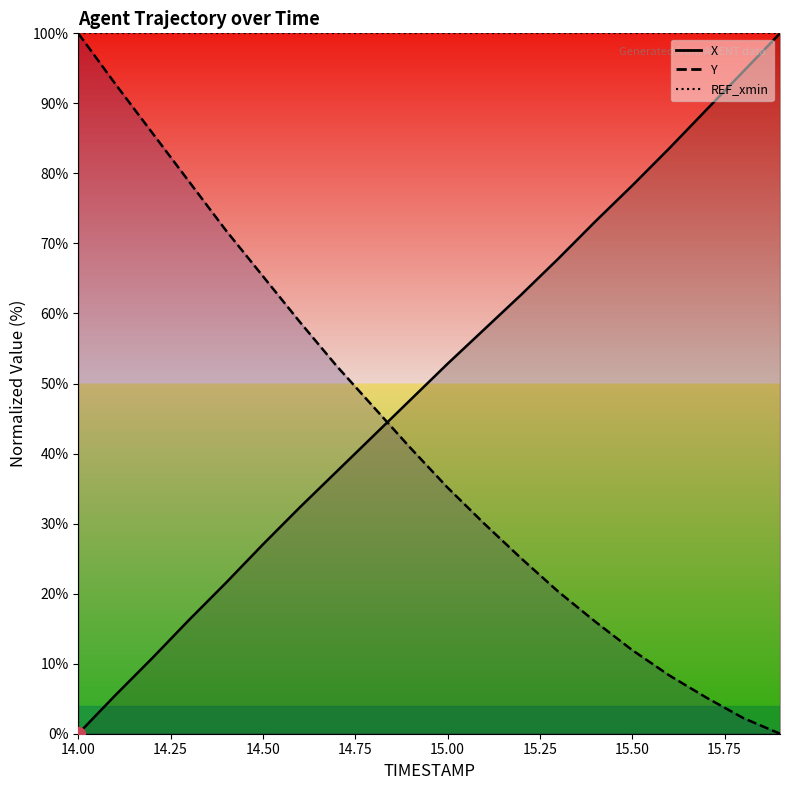

Where does the X series first go above 52?

15.0